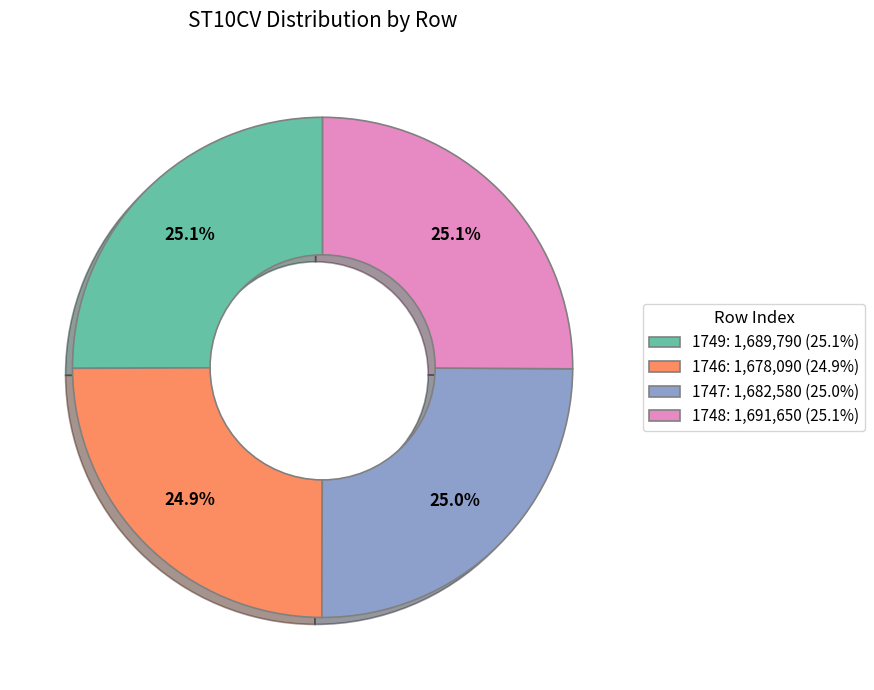

What percentage is the 1747 slice, to the nearest percent?

25%